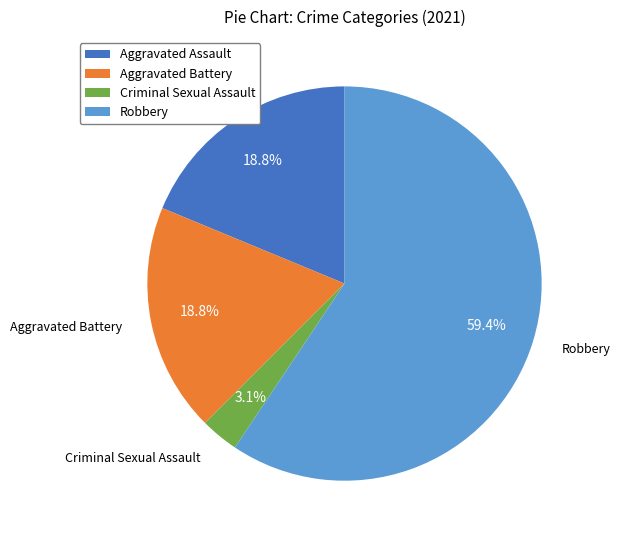

Count the number of slices in the pie.

4